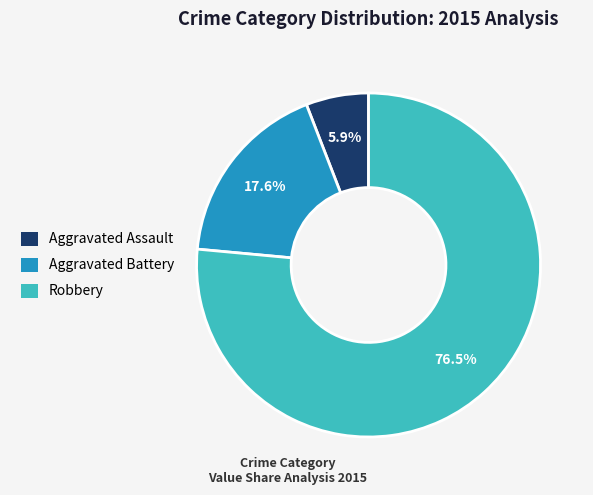

Rank the categories by value from lowest to highest.

Aggravated Assault, Aggravated Battery, Robbery